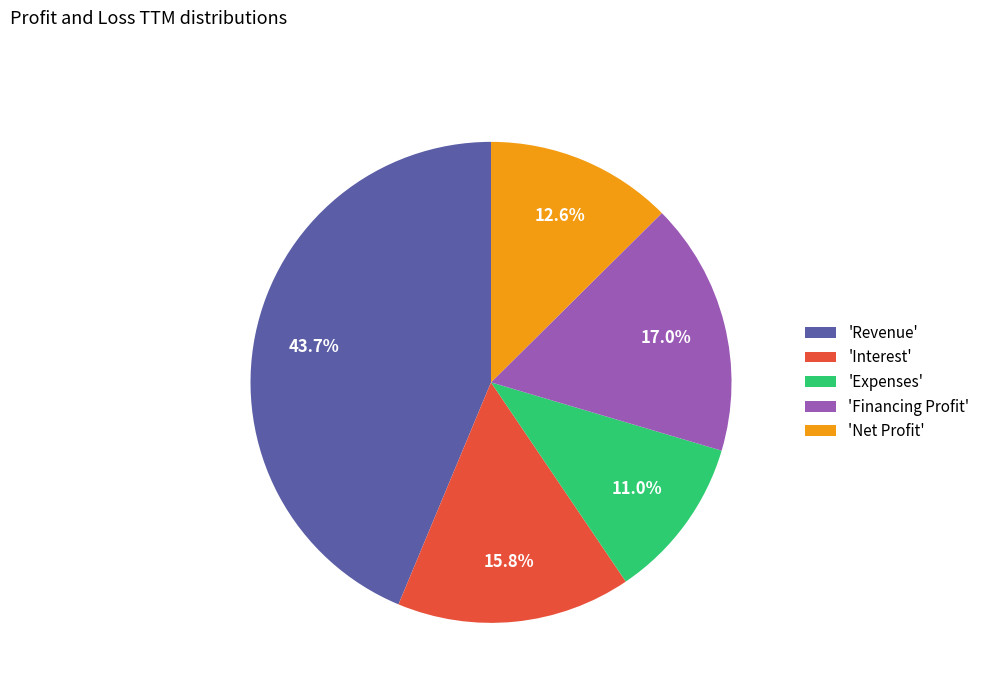

What is the ratio of the value at 'Interest' to the value at 'Net Profit'?

1.3